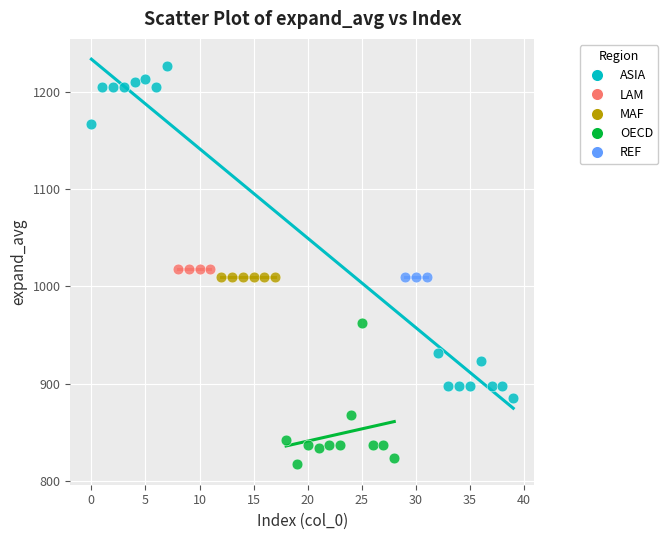

Which series reaches the minimum Y coordinate?

OECD